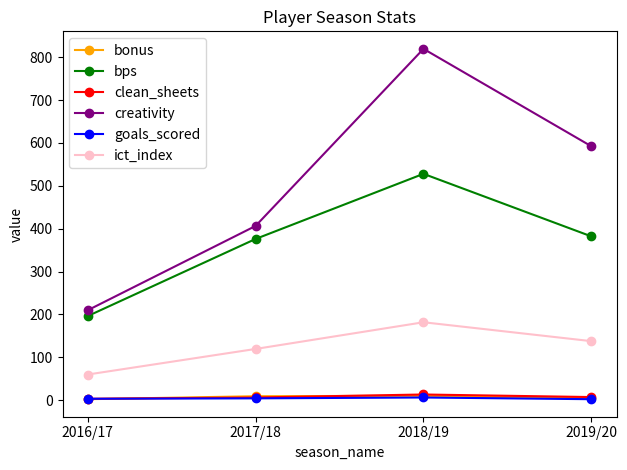

Which series changed the most between 2018/19 and 2019/20?

creativity